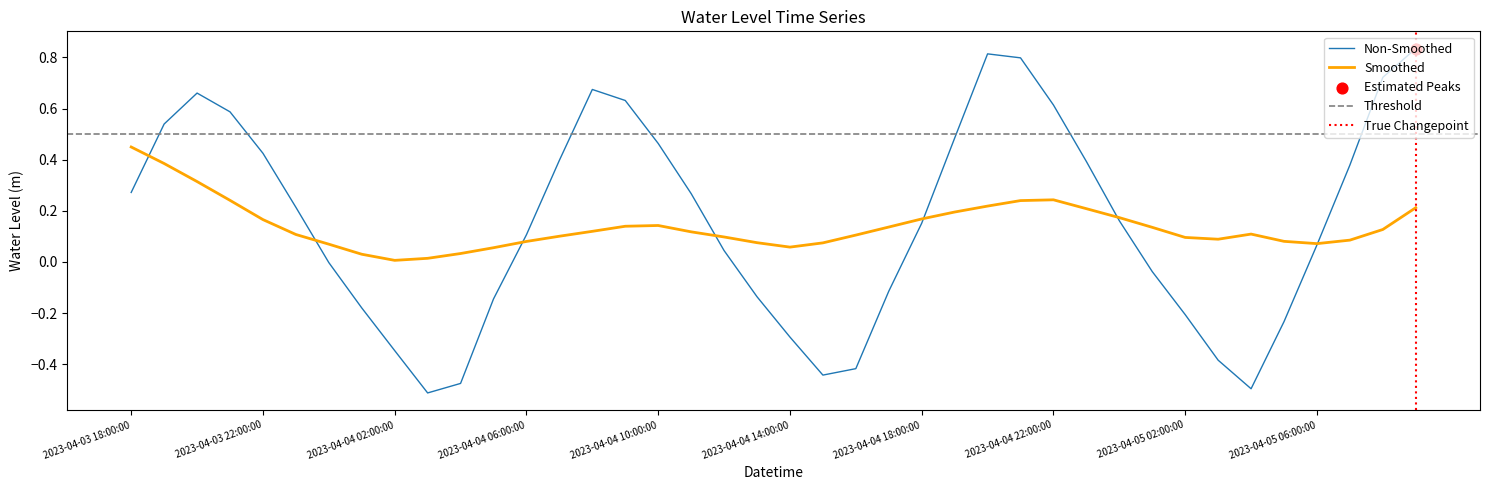

Which has a higher value, 2023-04-04 01:00:00 or 2023-04-04 20:00:00?

2023-04-04 20:00:00